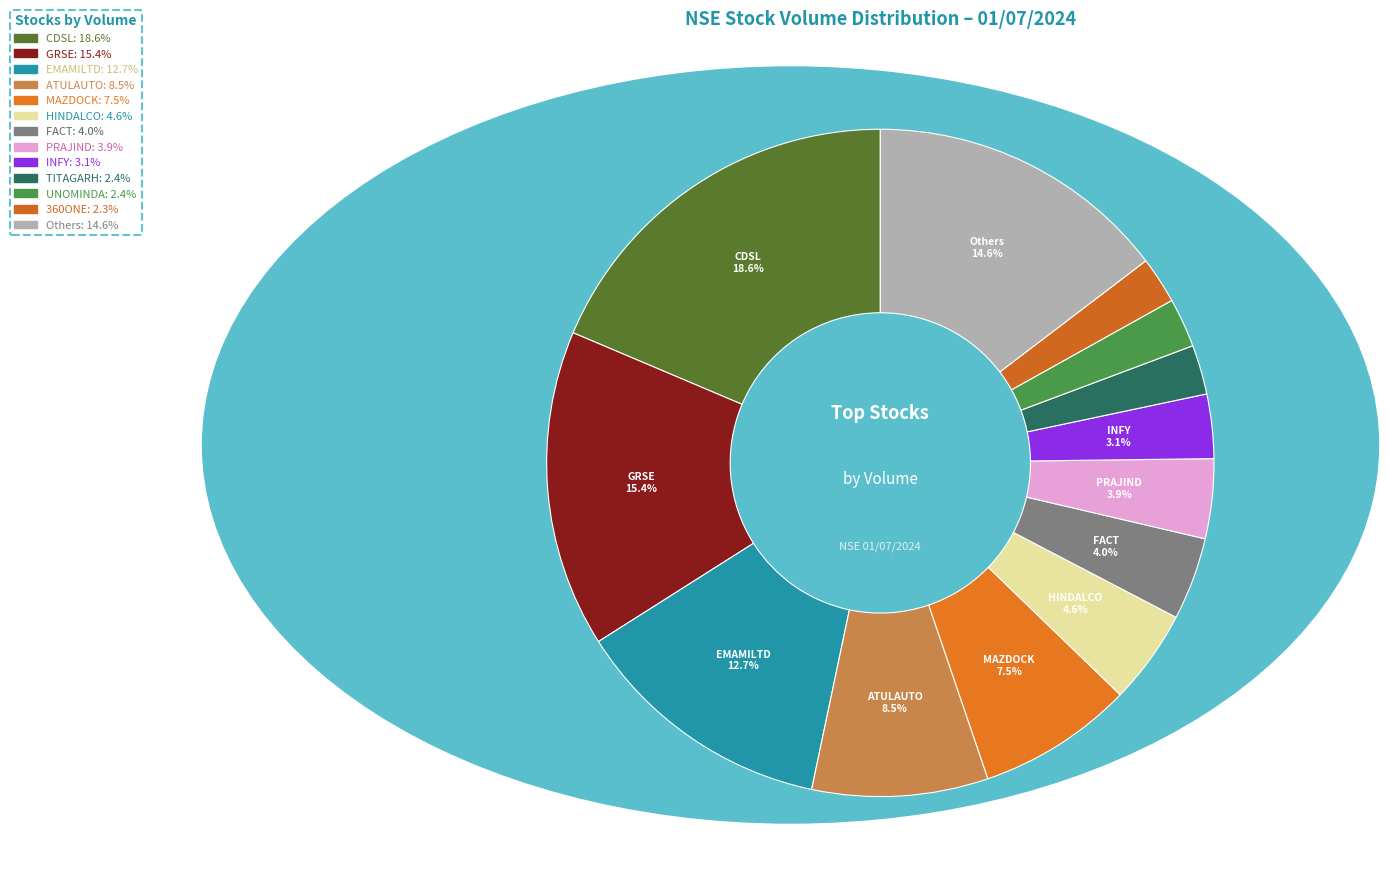

How many segments does this pie chart have?

13